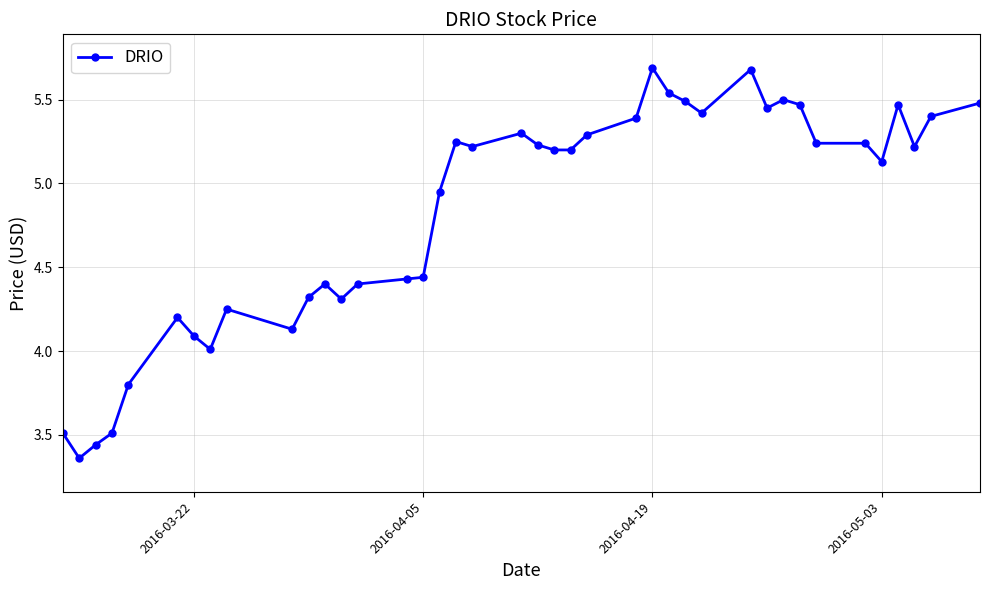

What is the greatest value displayed?

5.7